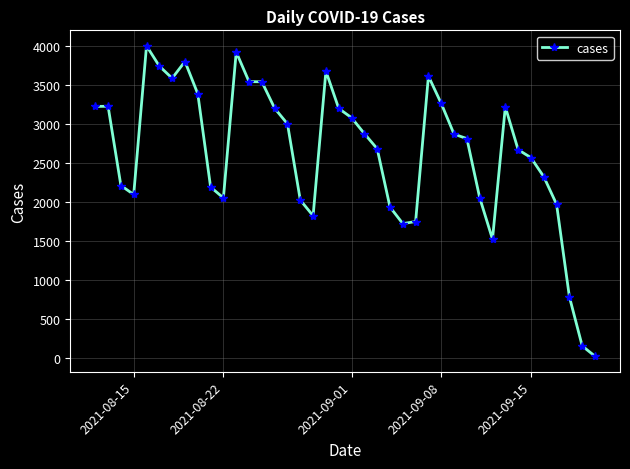

What is the greatest value displayed?

4008